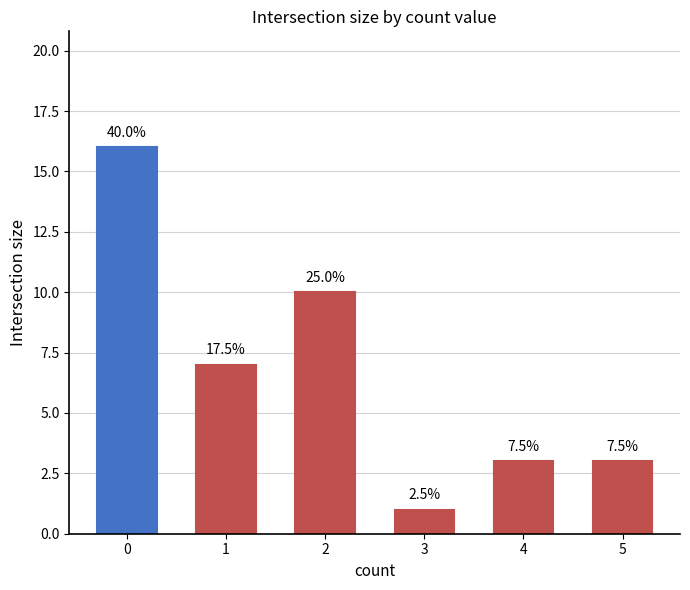

Does the chart contain any negative values?

No